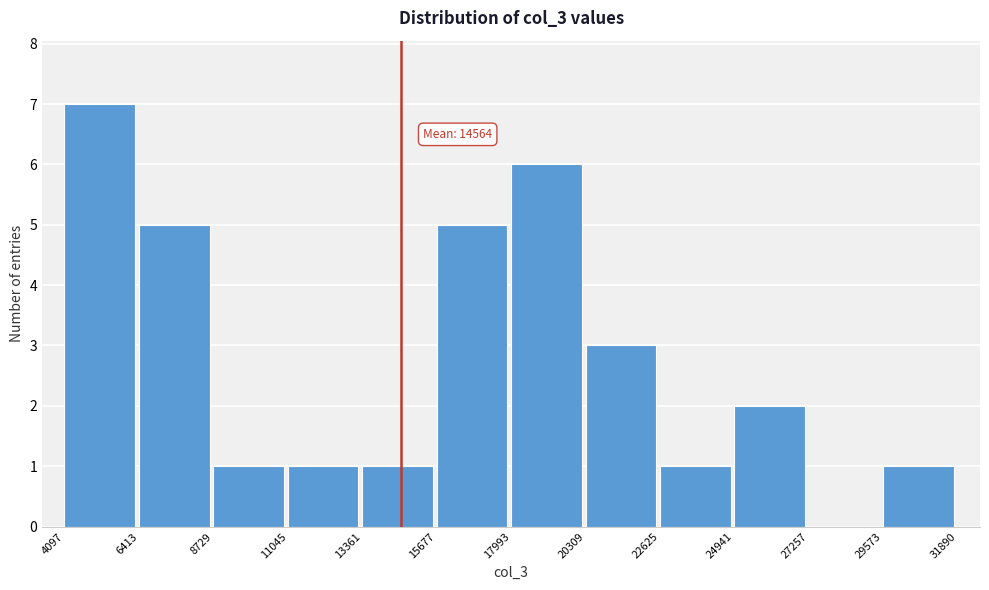

Which range on the x-axis has the tallest bar?

4097 to 6413